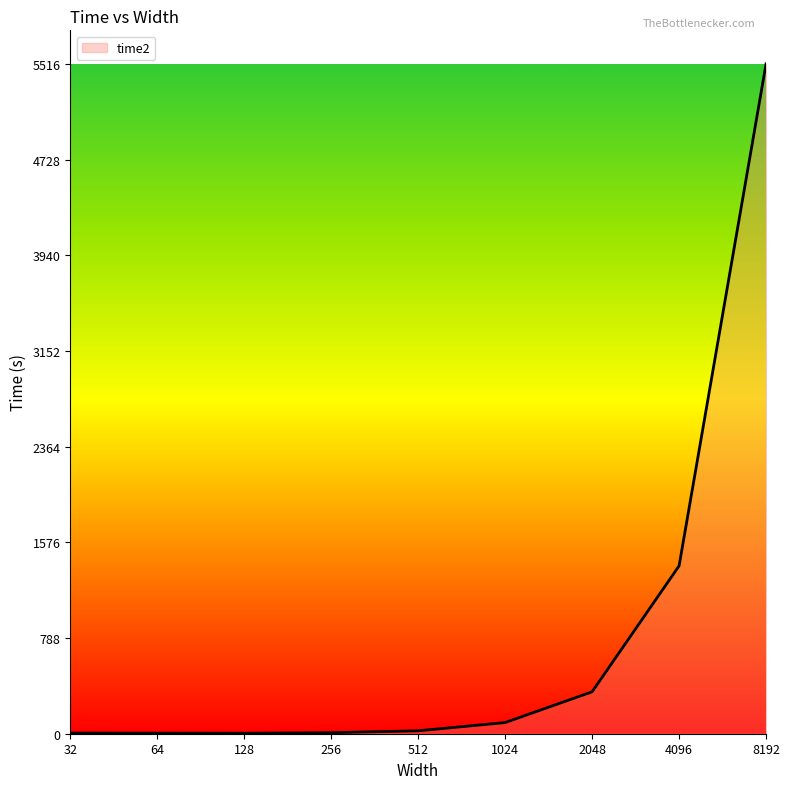

What is the sum of all values?

7381.1